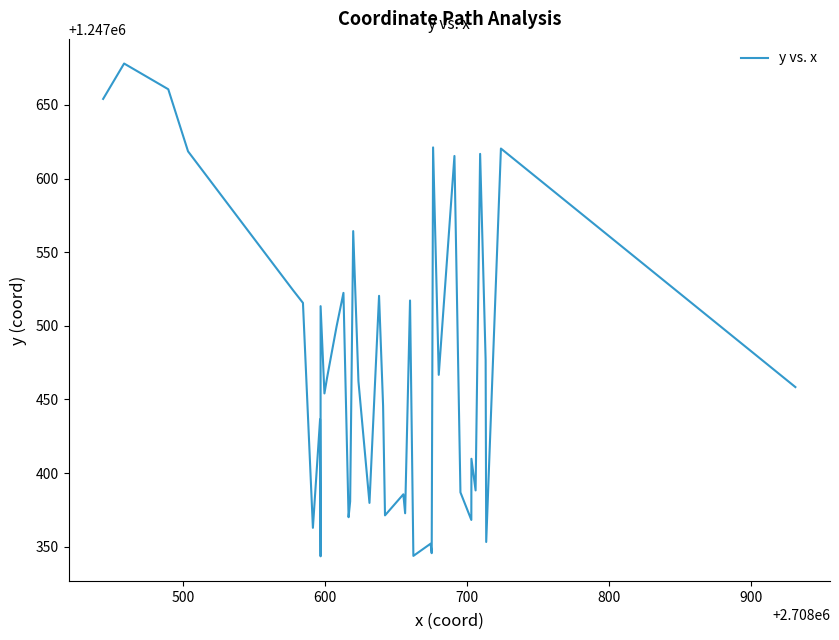

How many distinct data groups are displayed?

1